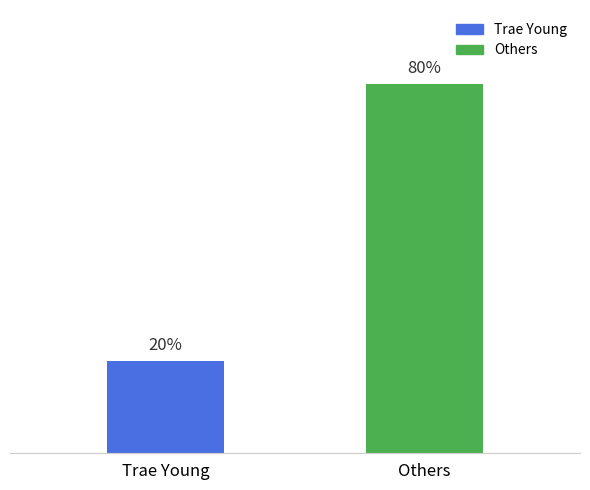

Where is the data nearest to the value 50?

Trae Young